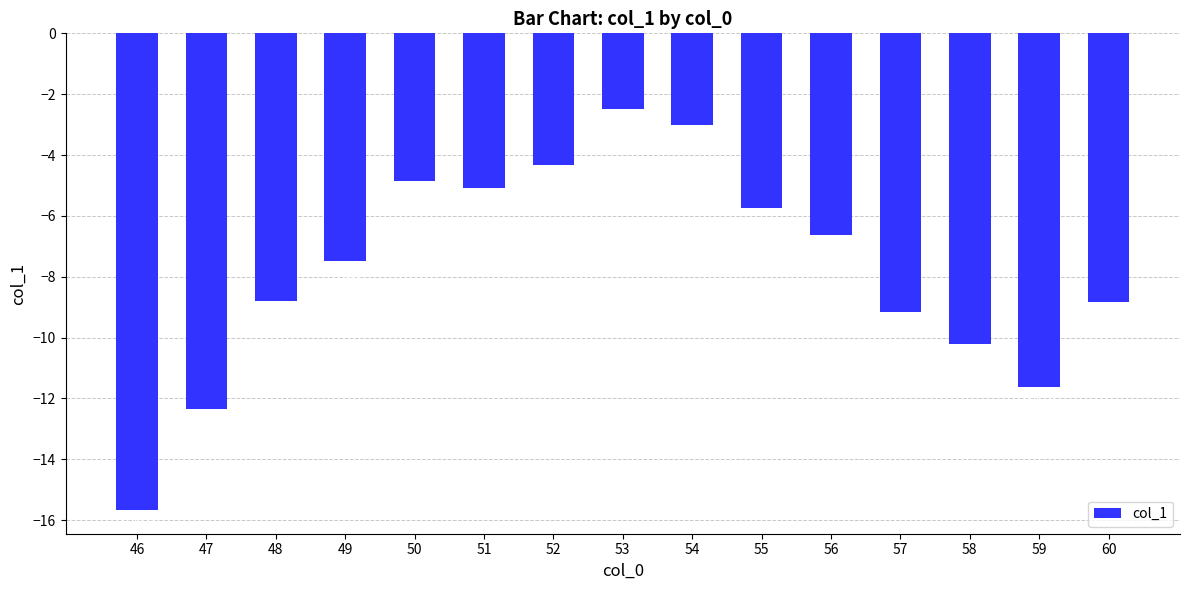

Which label corresponds to the largest value in the chart?

53